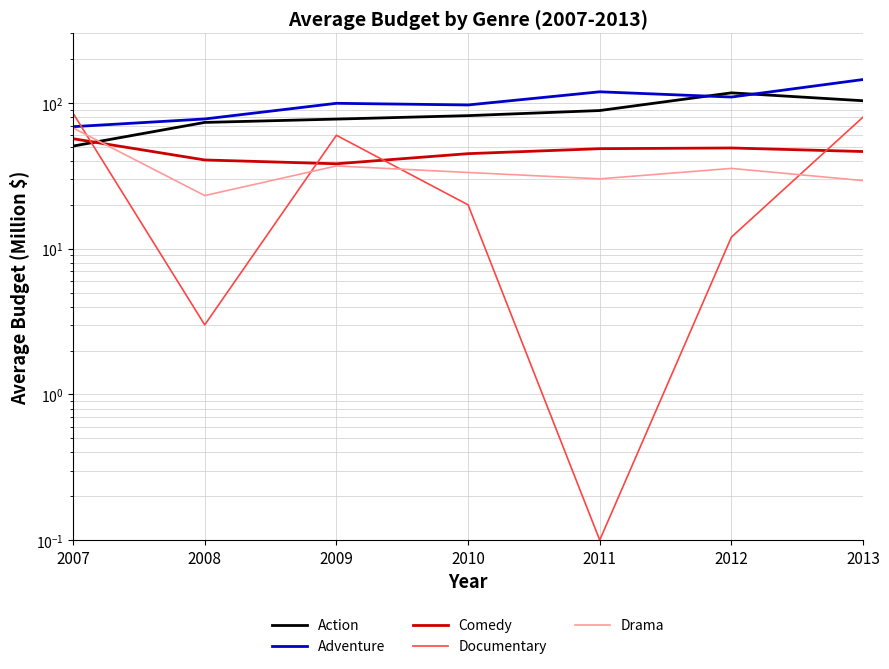

How many lines are shown in the chart?

5